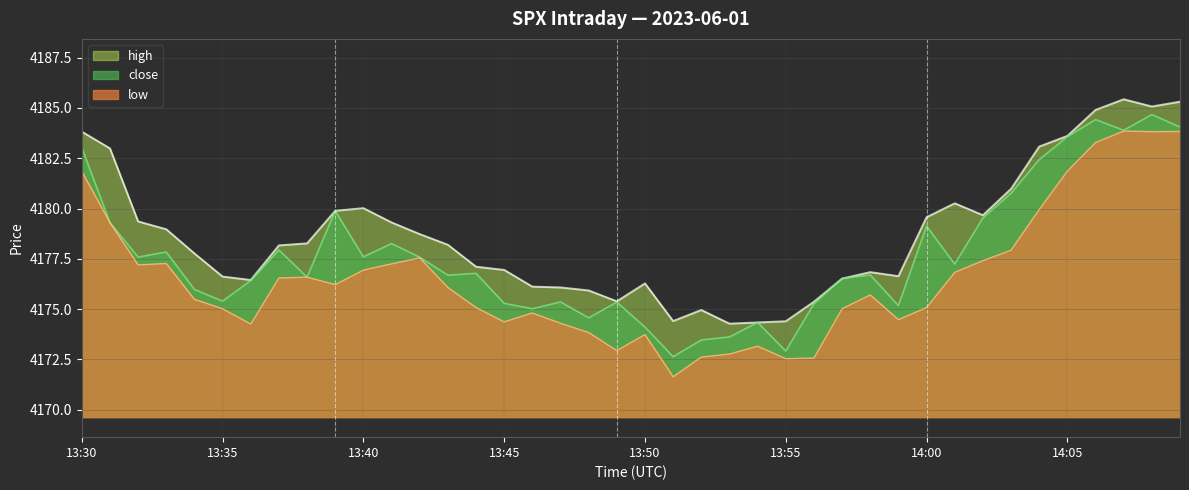

At which category is the sum across all series the highest?

14:08